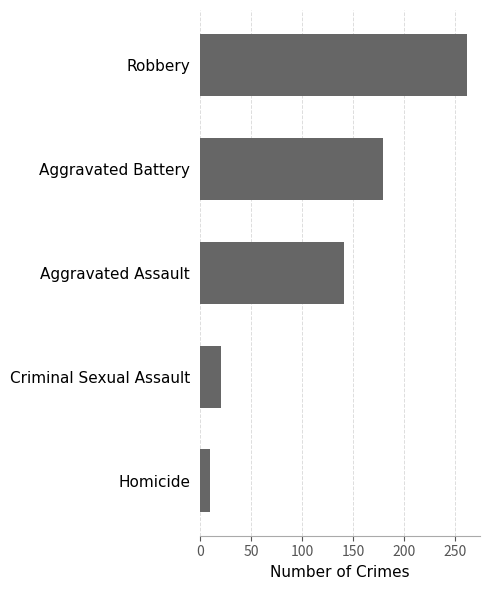

Which category has the lowest value across all series?

Homicide